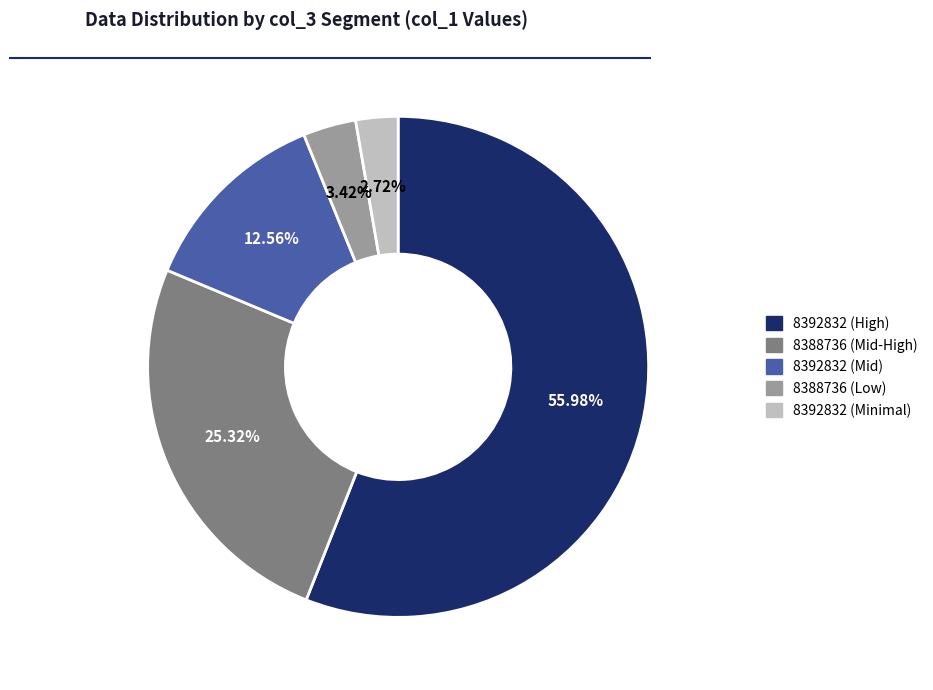

Combined, do 8388736 (Mid-High) and 8392832 (Mid) account for over 50%?

No